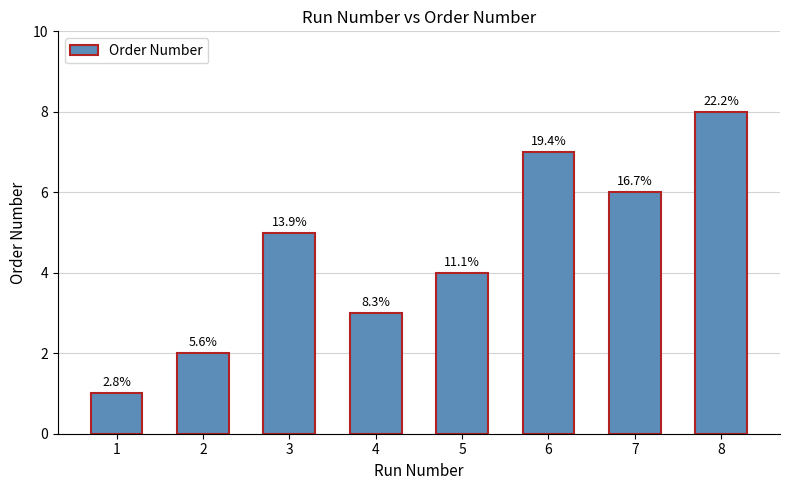

Reading left to right, transcribe all the data shown in this chart.

1=1	2=2	3=5	4=3	5=4	6=7	7=6	8=8